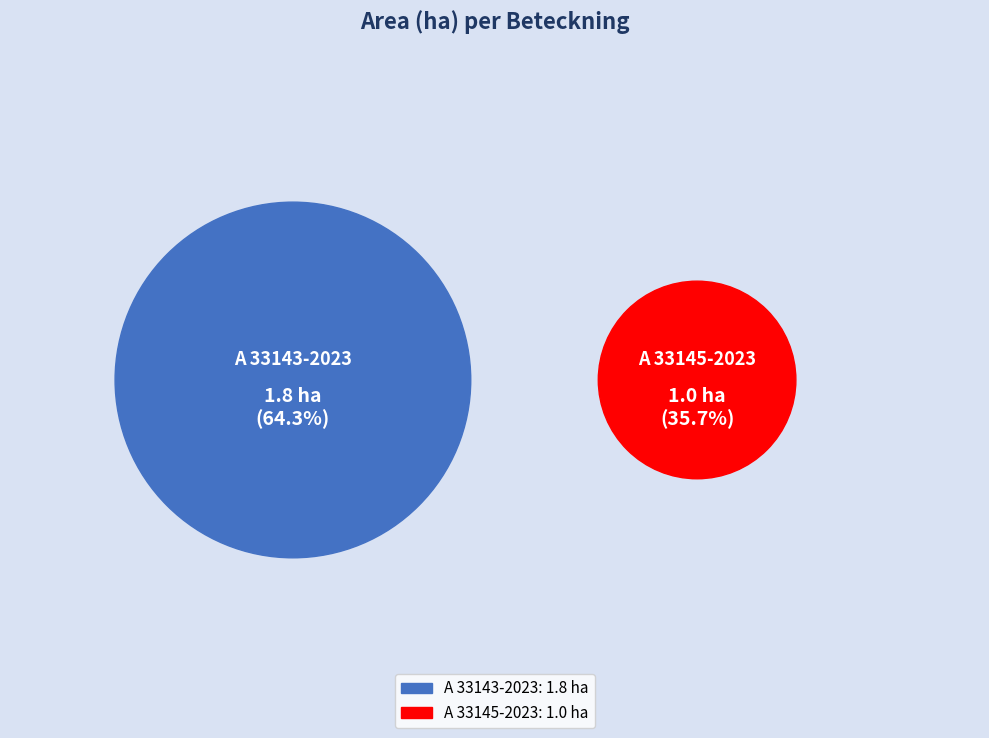

To the nearest percent, what is the difference between the largest and smallest slice percentages?

29%